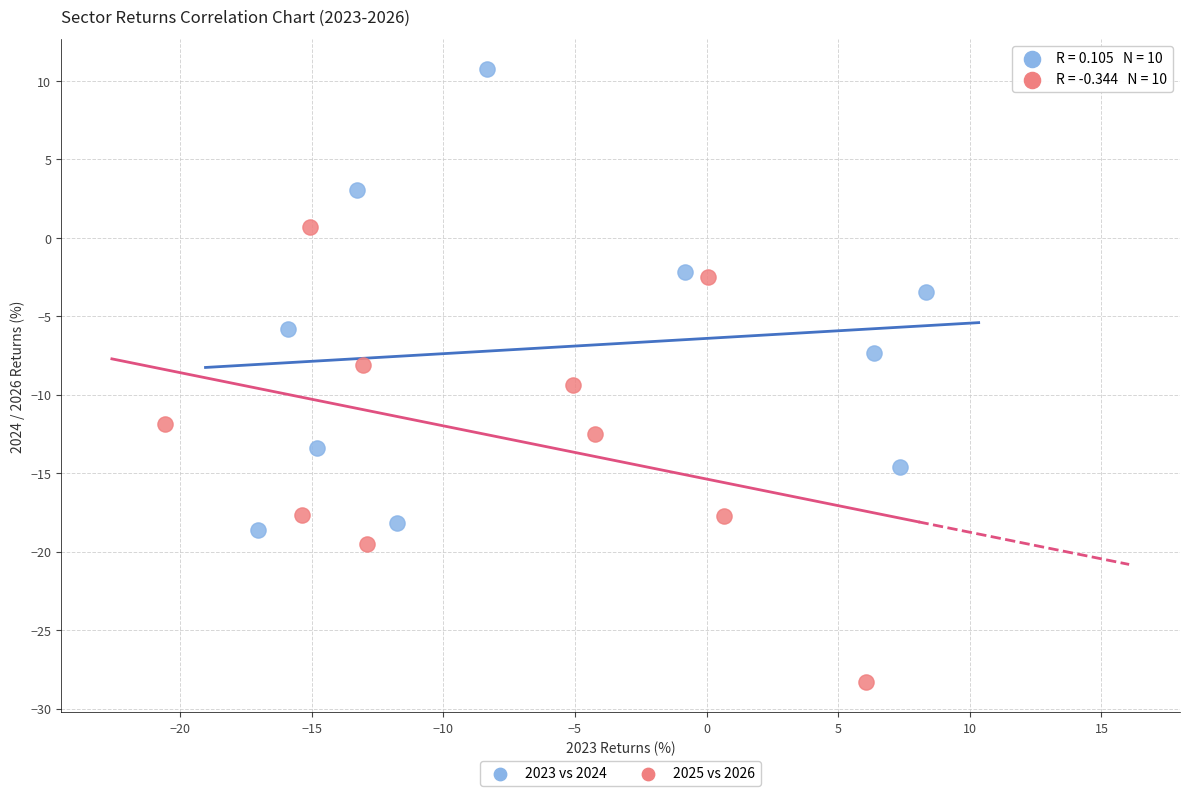

What are all the series names shown in the legend?

2023 vs 2024, 2025 vs 2026